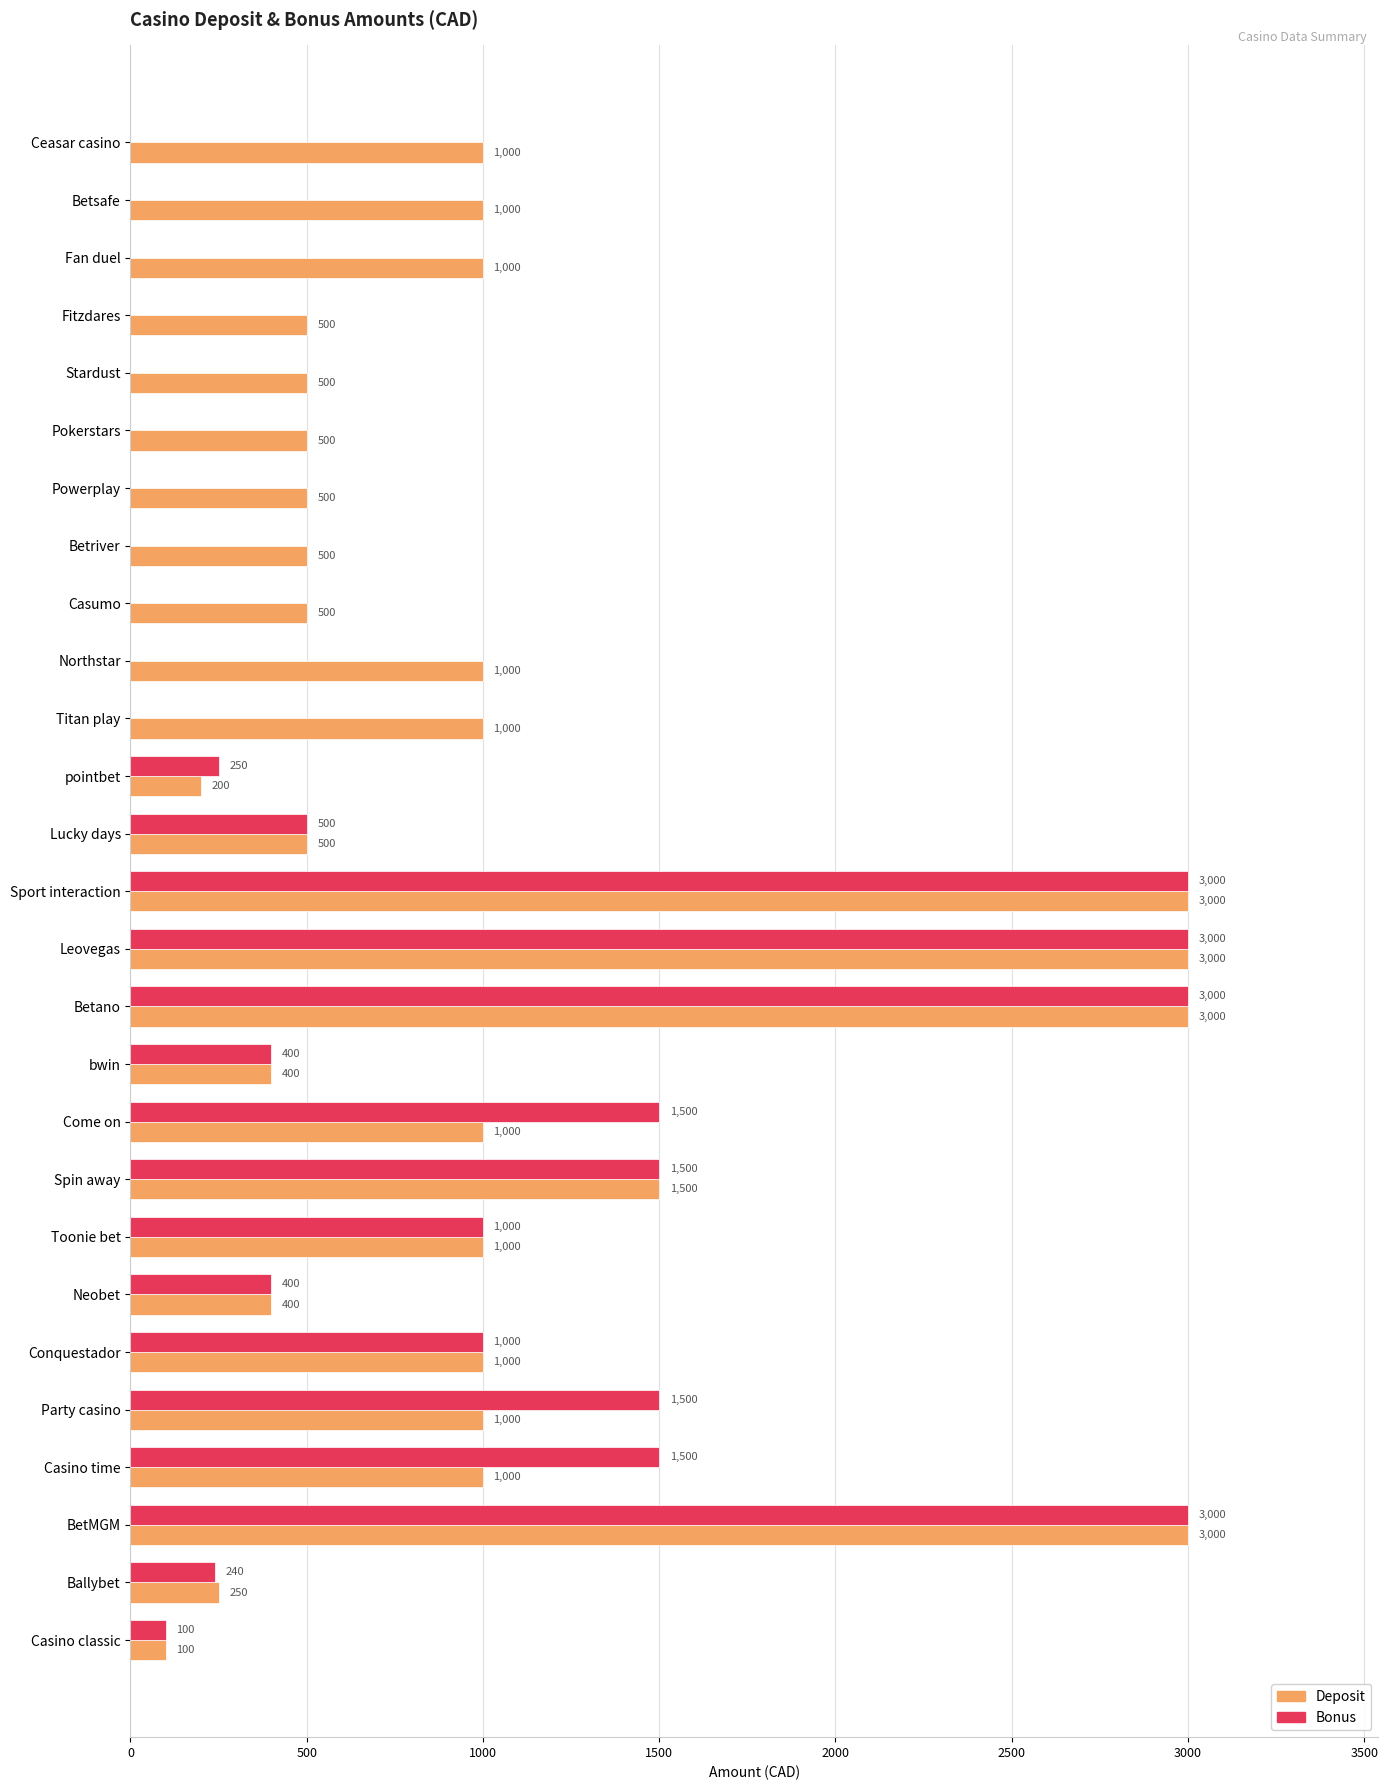

What is the average value of the Bonus series?

811